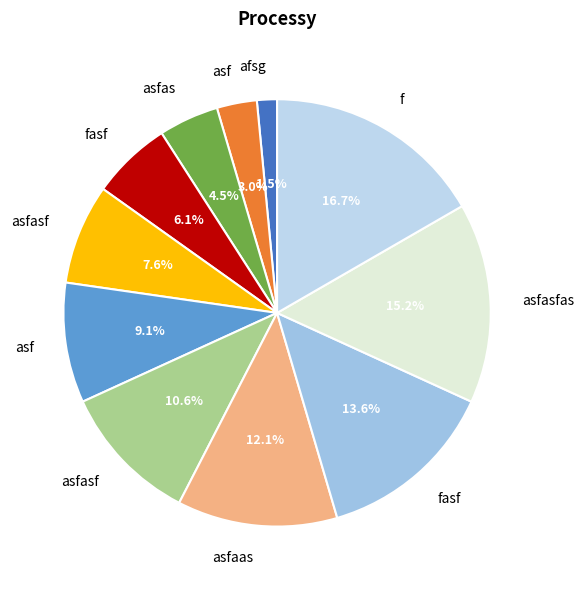

To the nearest percent, what is the average slice percentage?

9%